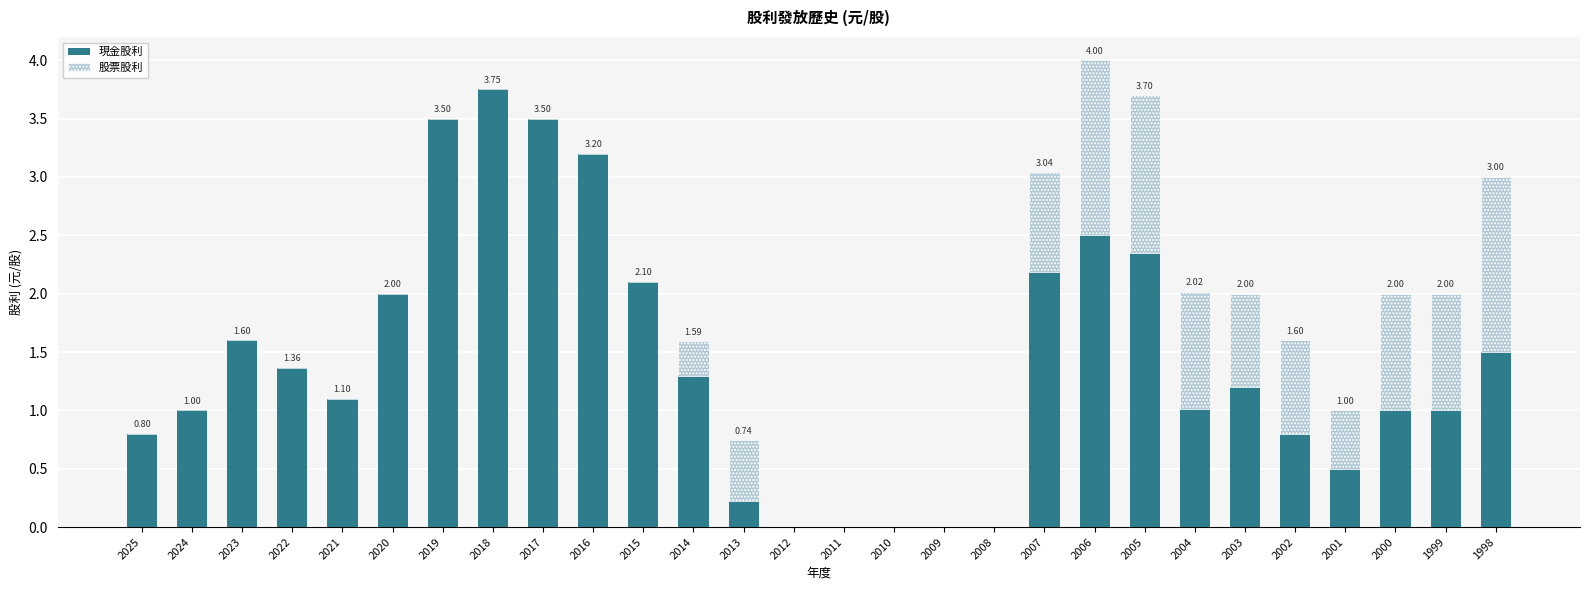

What is the sum of the 現金股利 values at 2007 and 2020?

4.2